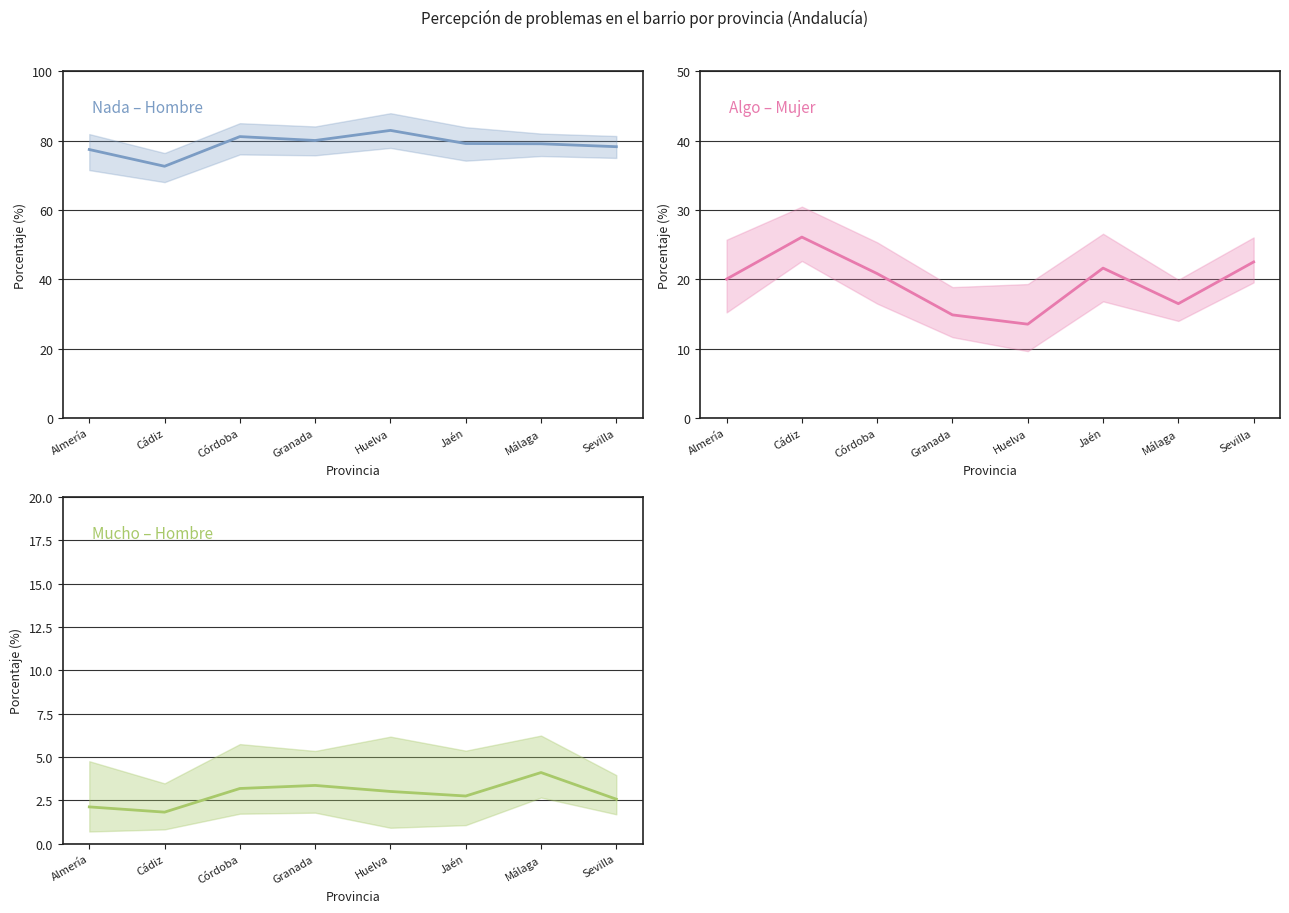

At which label is Mucho (Hombre %) closest to 2?

Almería